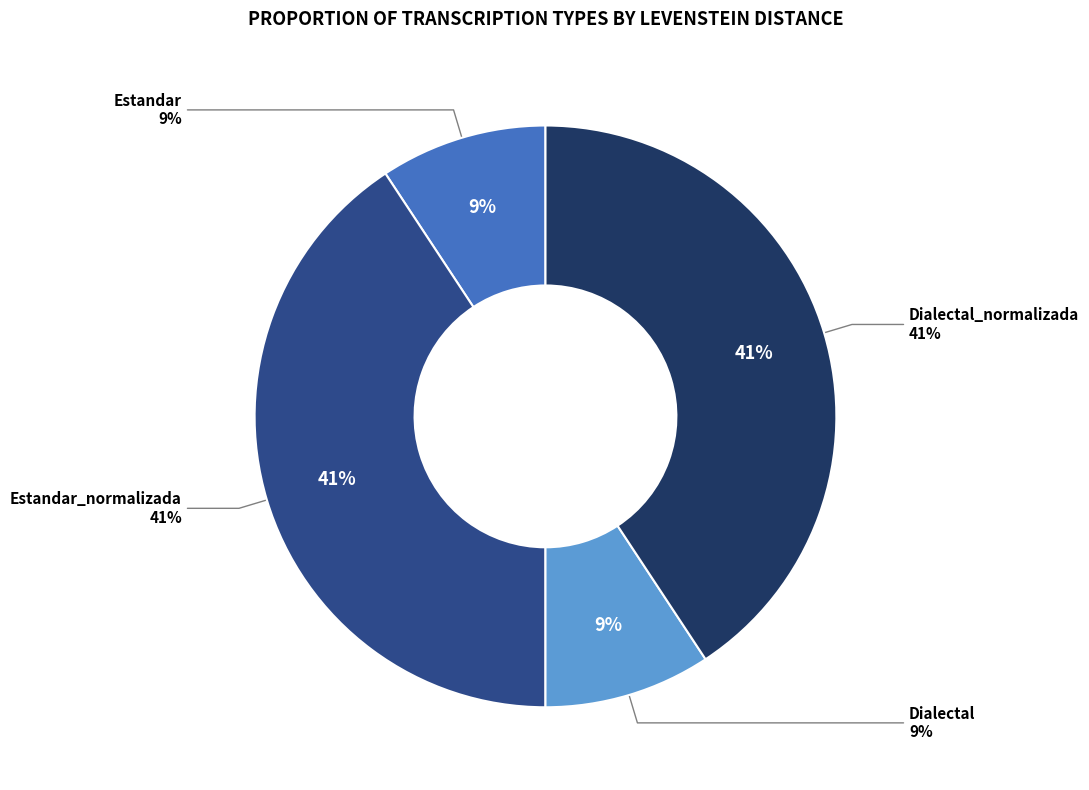

To the nearest percent, what percentage of the pie is Estandar_normalizada?

41%